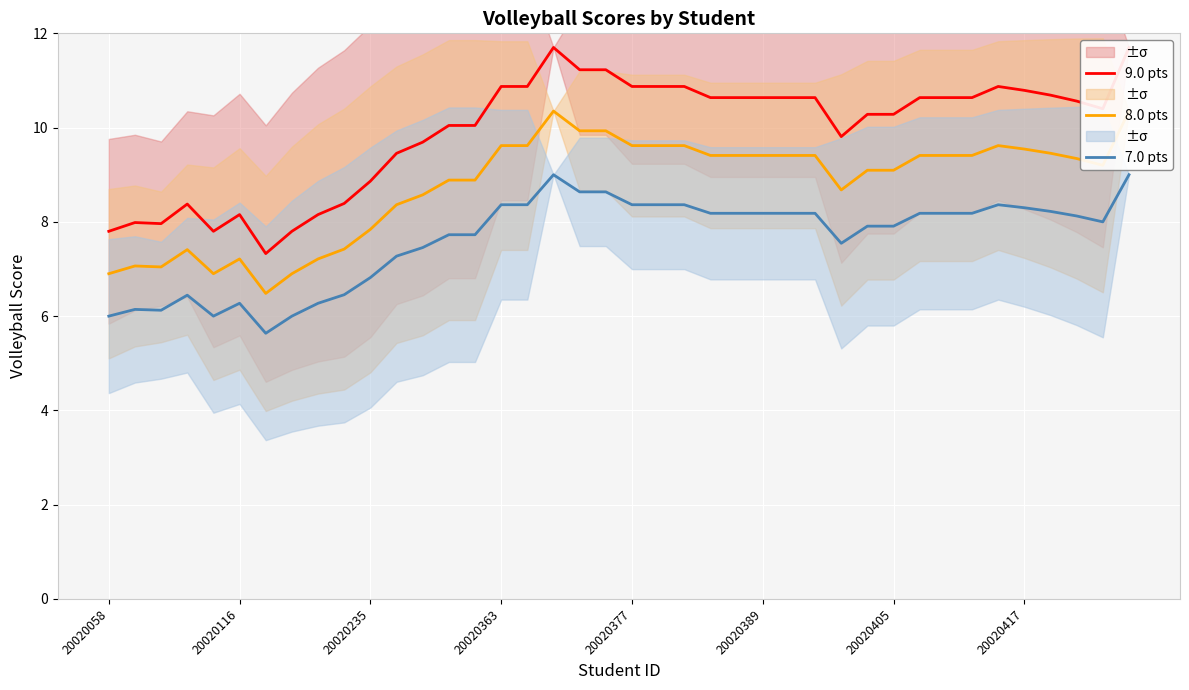

True or false: 9.0 pts and 7.0 pts intersect in this chart.

False